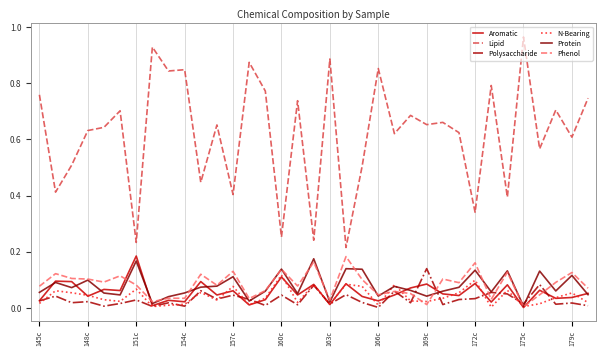

Which series has the largest range (max minus min)?

Lipid